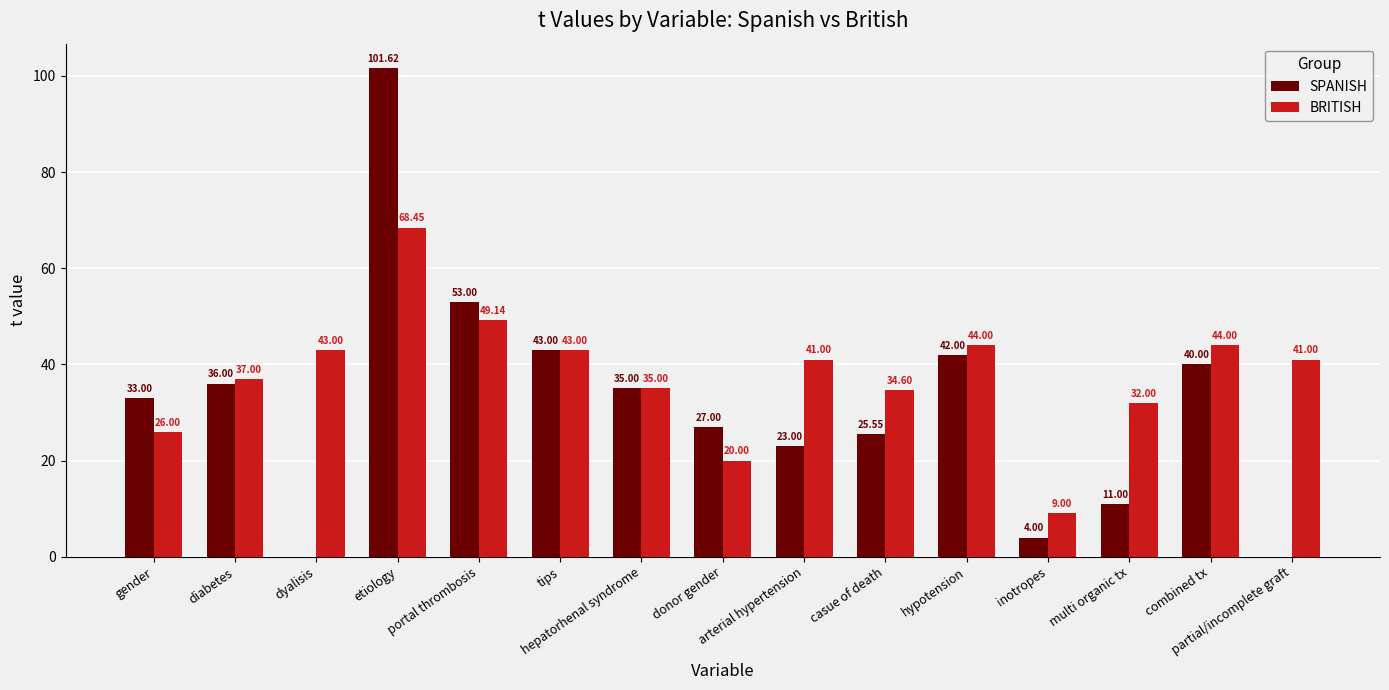

What value does the SPANISH series have at hypotension?

42.0